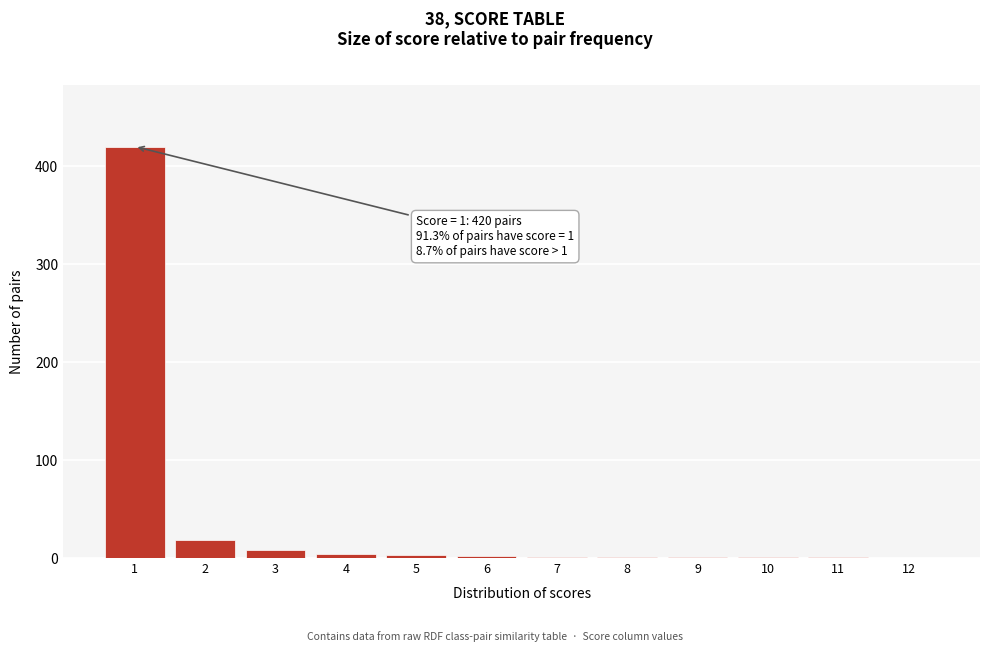

The value at 1 is 420. True or false?

True